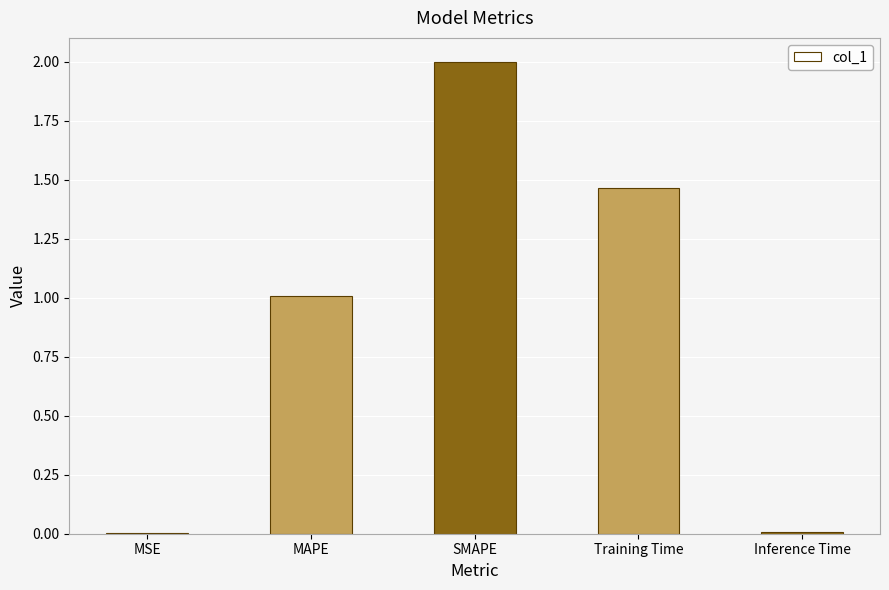

What is the ratio of the value at SMAPE to the value at MAPE?

2.0